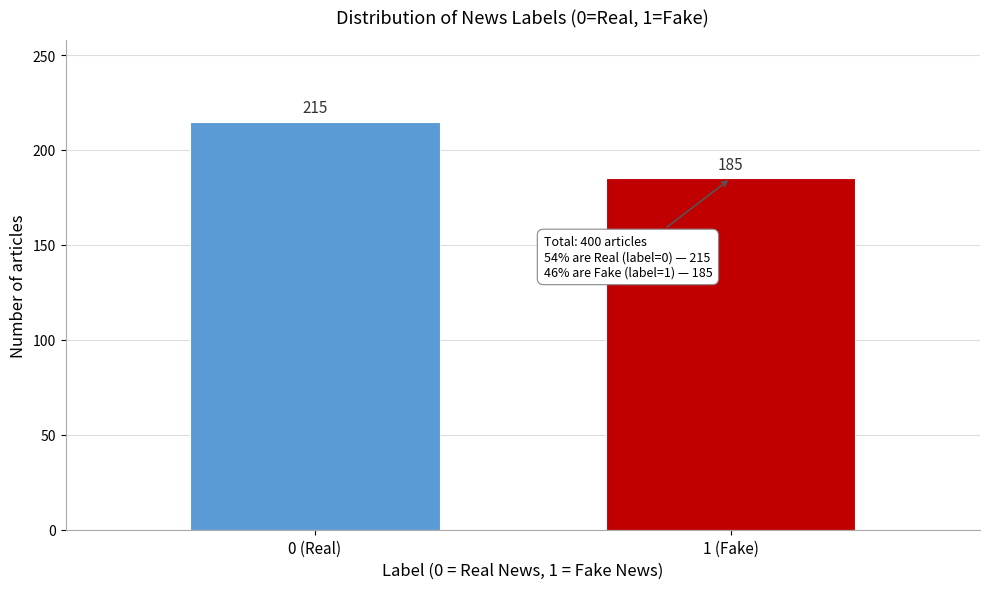

Reading right to left, transcribe all the data shown in this chart.

1 (Fake)=185	0 (Real)=215